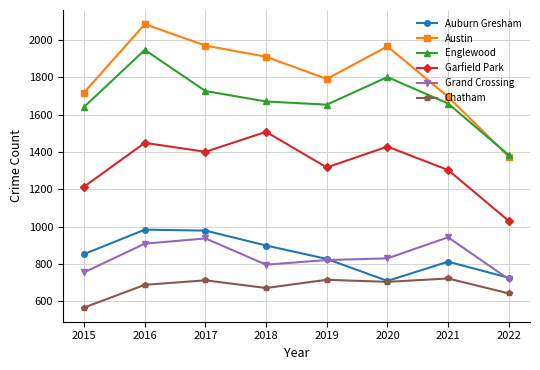

Does the chart display data point markers on the line(s)?

Yes